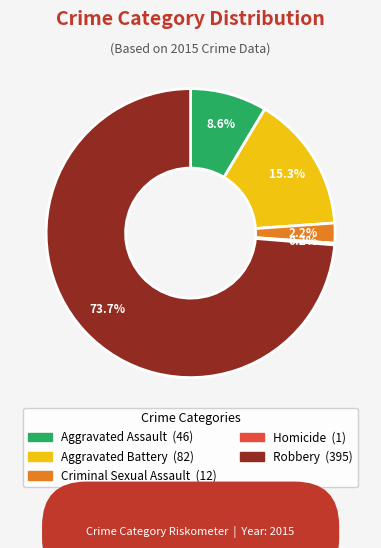

To the nearest percent, what portion does Robbery represent?

74%